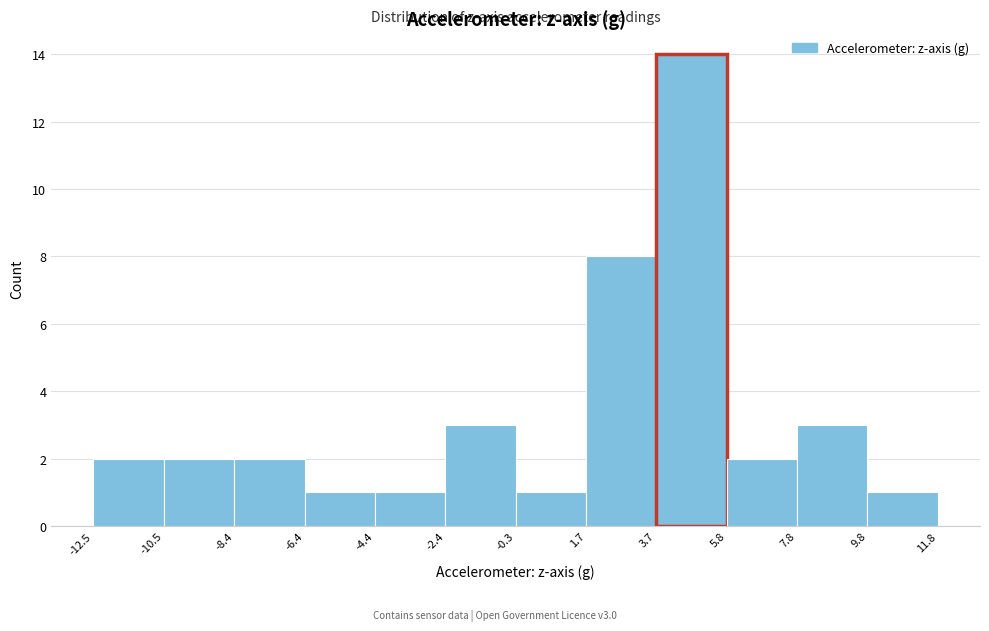

Reading left to right, list every bar in this chart as the range it spans on the x-axis followed by its height. The values are not printed on the chart, so give them approximately, as read against the axis.

-12.5 to -10.5: 2
-10.5 to -8.4: 2
-8.4 to -6.4: 2
-6.4 to -4.4: 1
-4.4 to -2.4: 1
-2.4 to -0.3: 3
-0.3 to 1.7: 1
1.7 to 3.7: 8
3.7 to 5.8: 14
5.8 to 7.8: 2
7.8 to 9.8: 3
9.8 to 11.8: 1